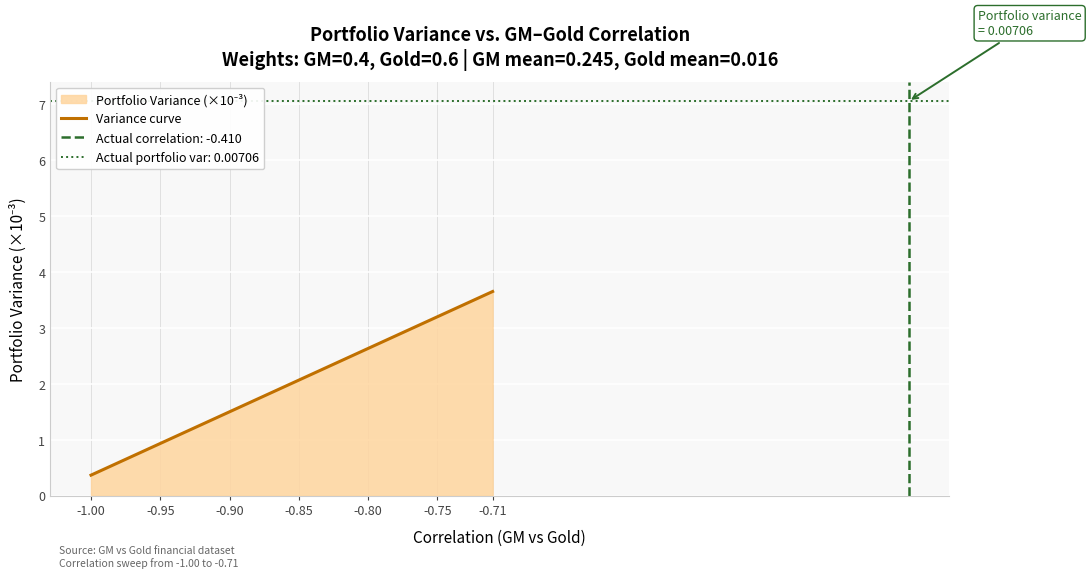

The value at -0.80 is 3.8. True or false?

False